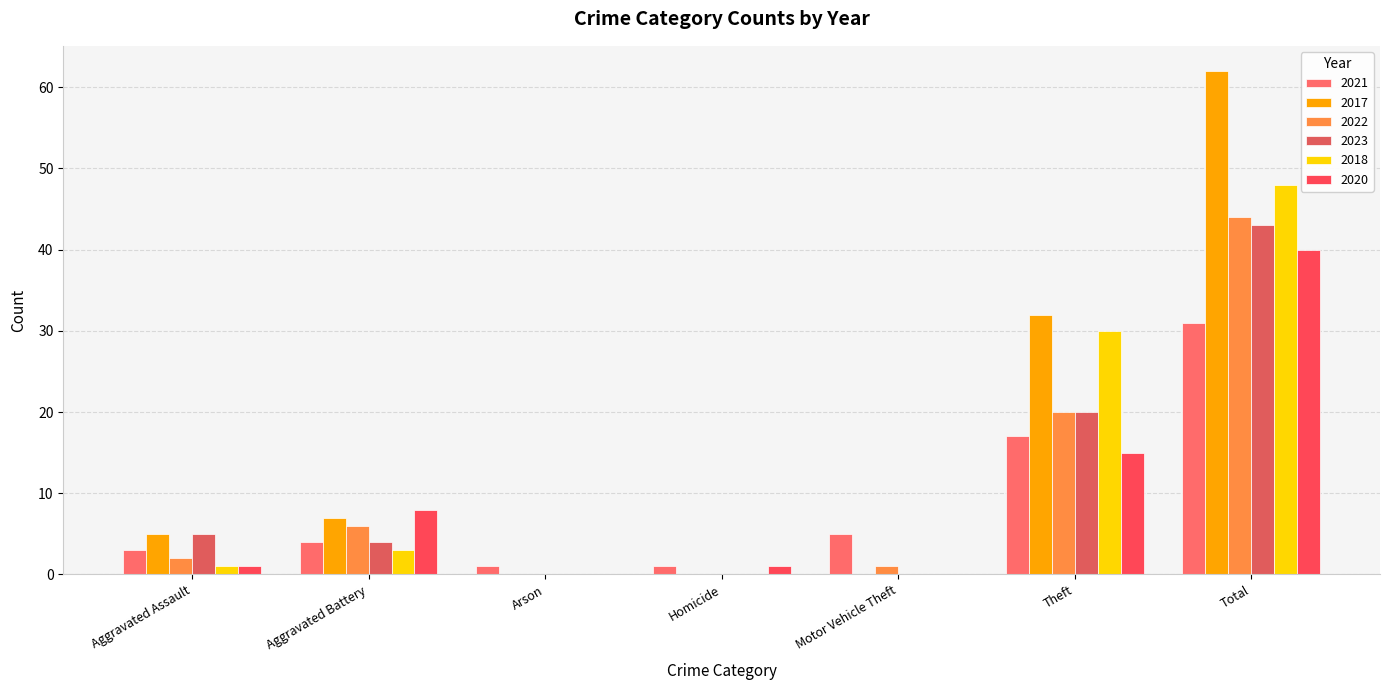

Which series has the largest range (max minus min)?

2017